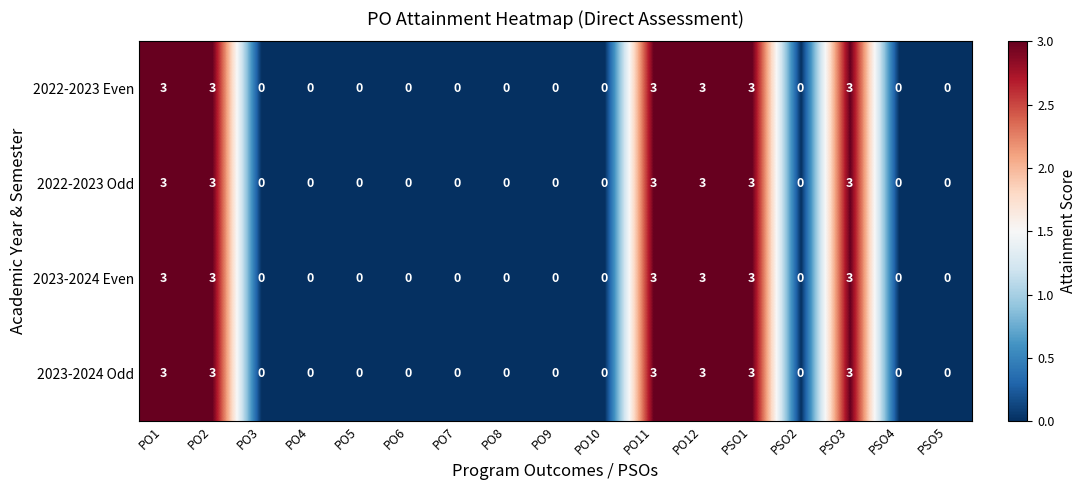

How many 2022-2023 Odd values are between 0 and 3?

17